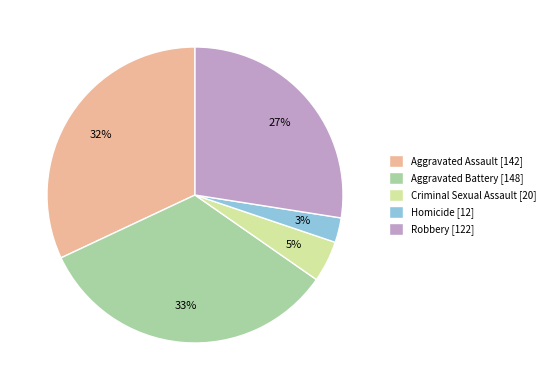

To the nearest percent, what is the combined percentage of Aggravated Battery and Criminal Sexual Assault?

38%